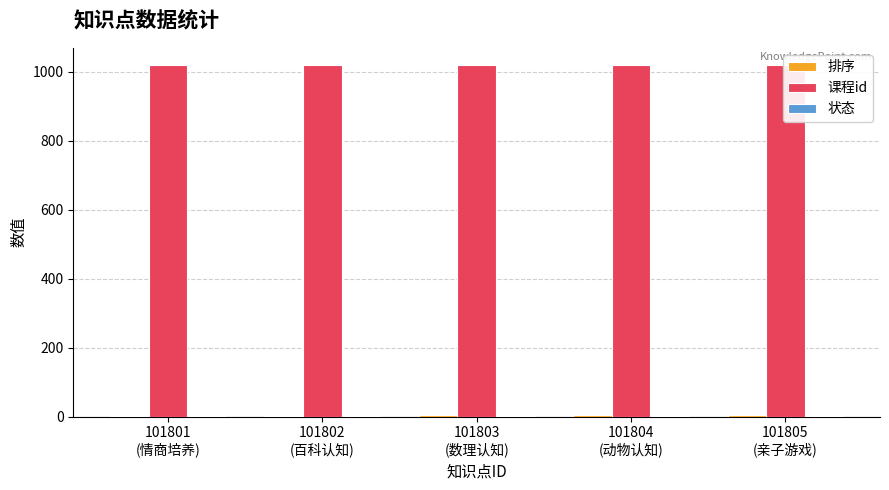

What is the difference between the highest and lowest values at 101801
(情商培养)?

1017